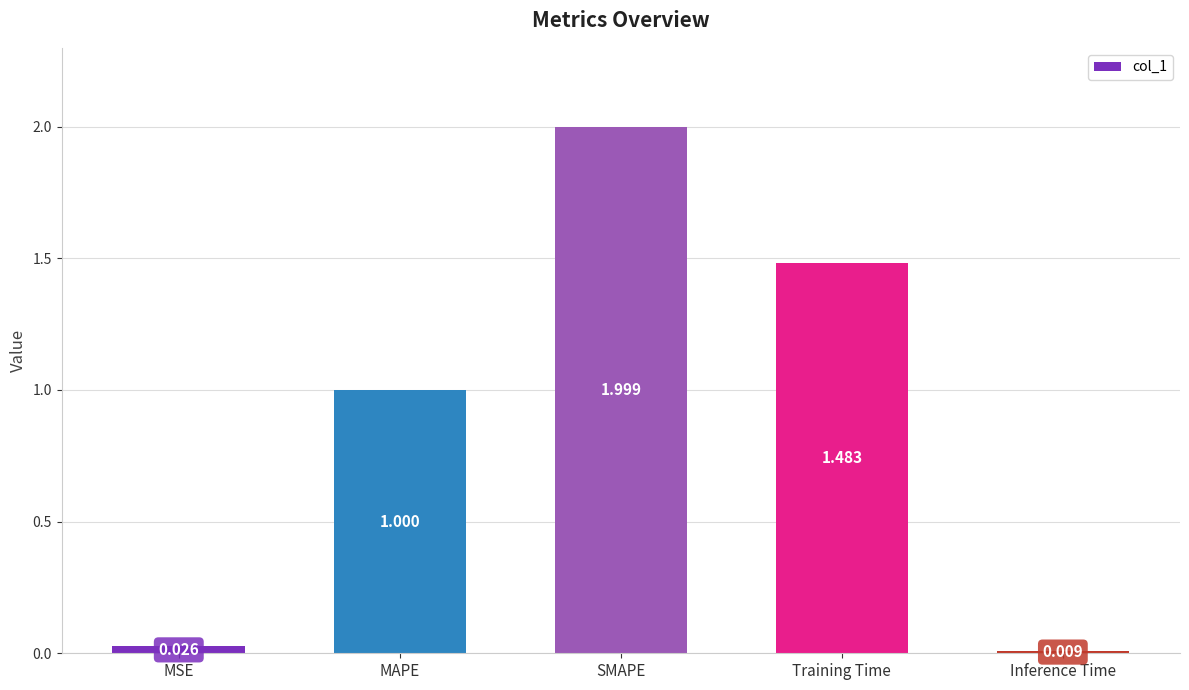

Between MSE and SMAPE, which is larger?

SMAPE